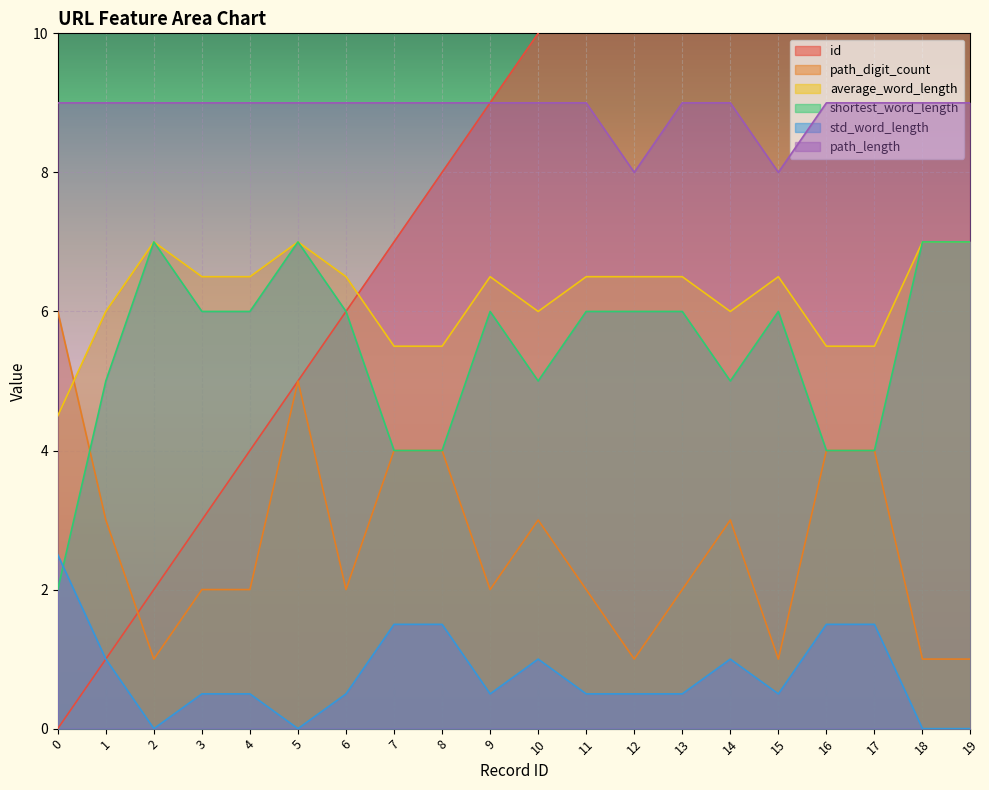

What is the spread (max minus min) of values at 18?

18.0